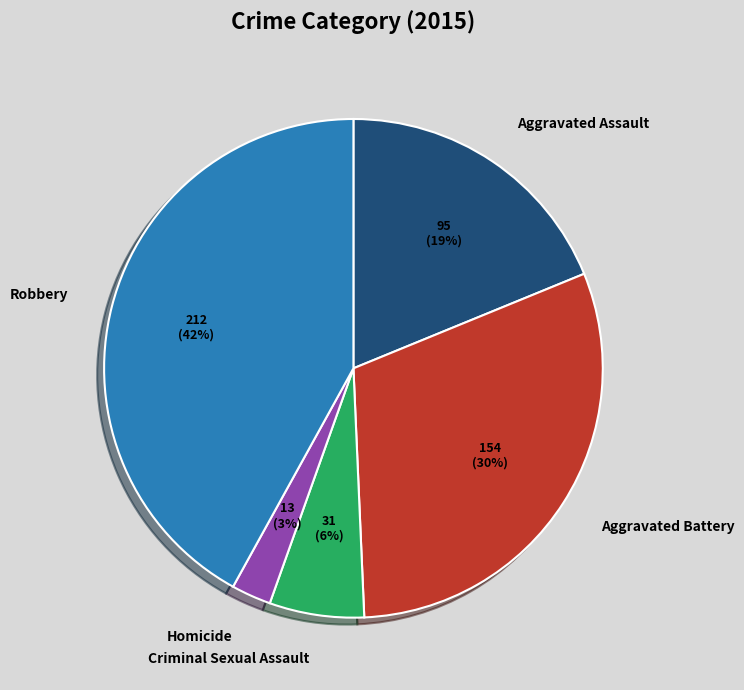

To the nearest percent, what portion does Robbery represent?

42%